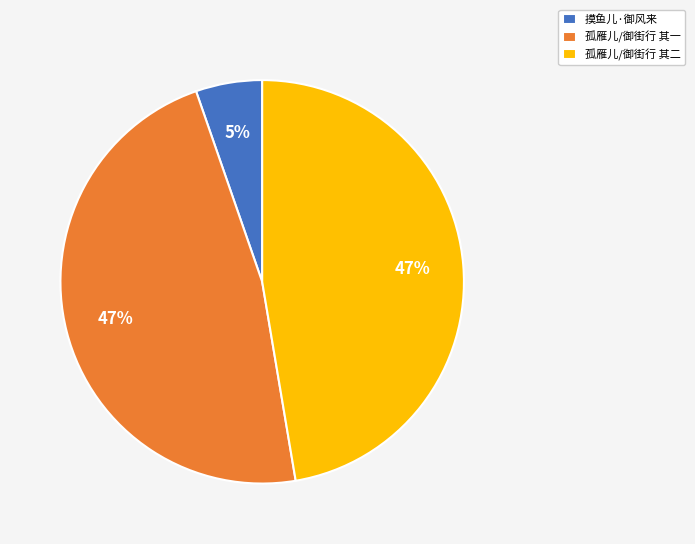

What is the ratio of the value at 孤雁儿/御街行 其一 to the value at 孤雁儿/御街行 其二?

1.0